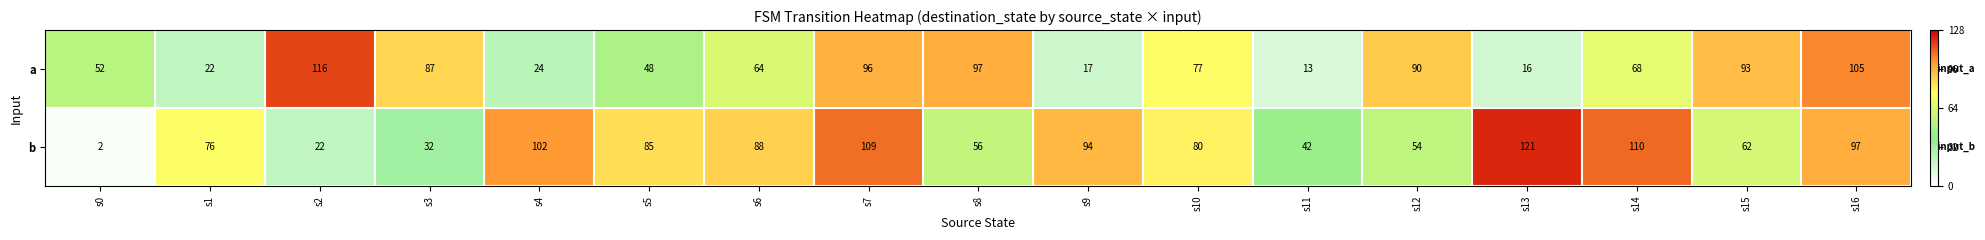

At which label does b first exceed 80?

s4